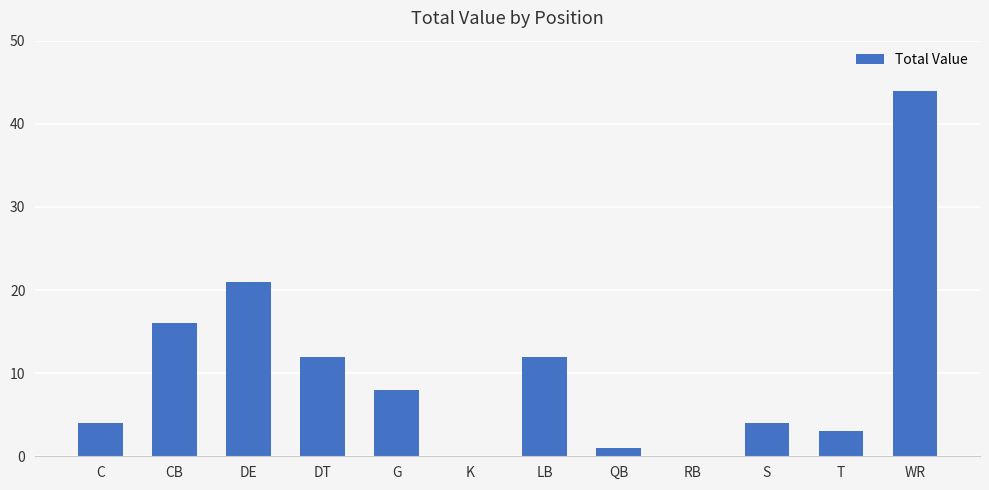

What is the change in value from CB to G?

-8